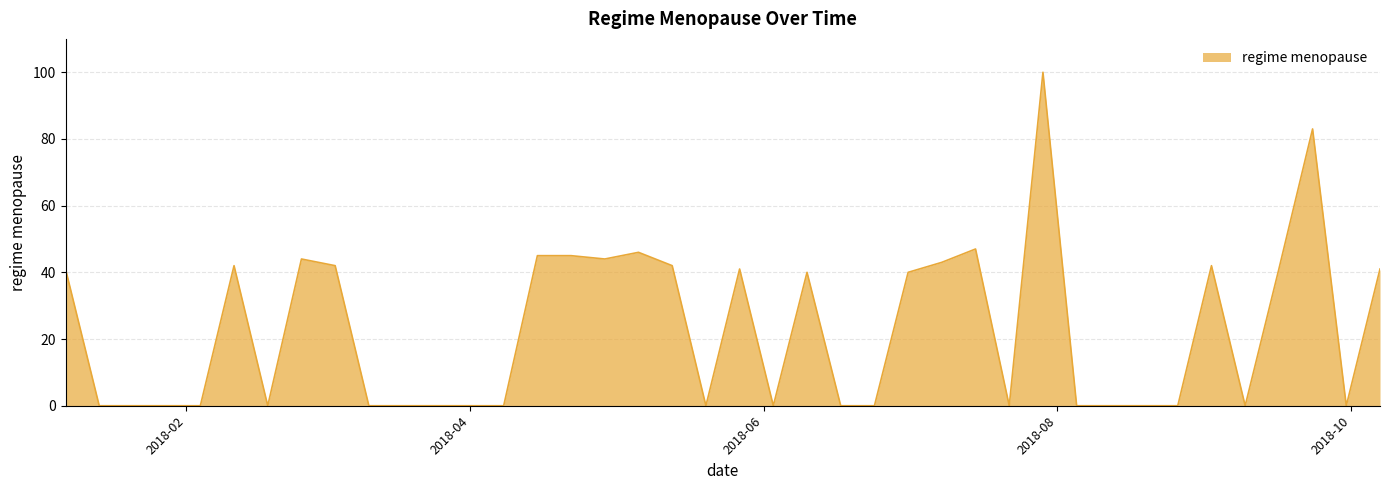

What is the greatest value displayed?

100